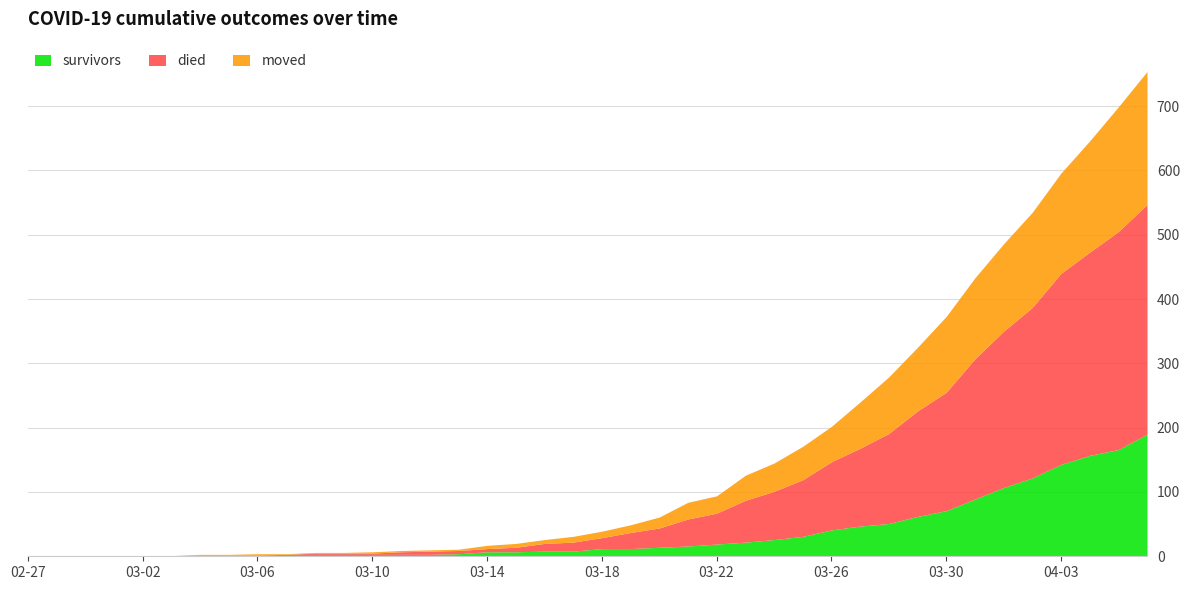

True or false: moved has a value of 2 at 2020-03-04.

False